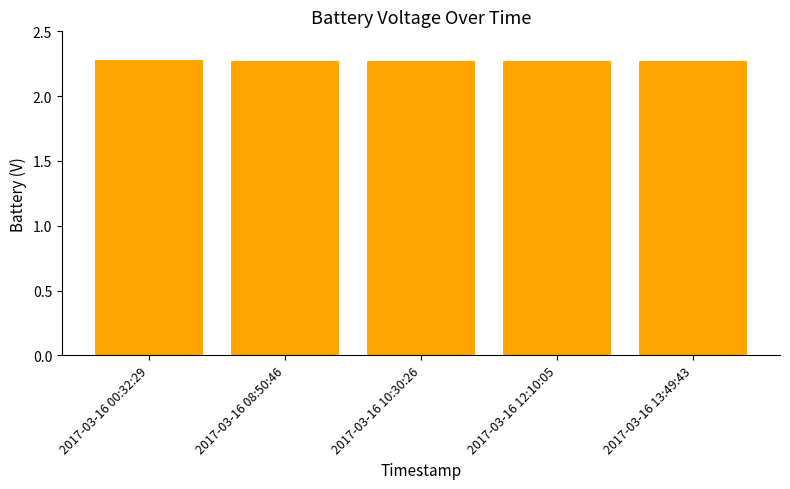

How many values are between 2 and 3?

5